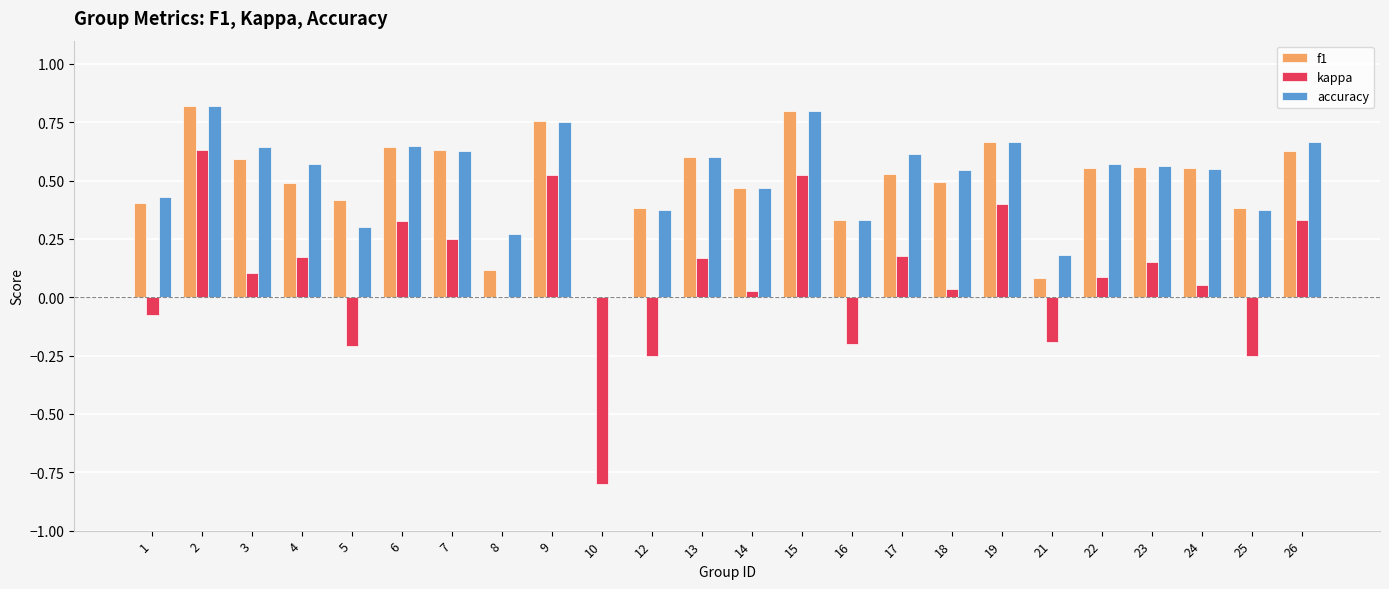

Is the value of kappa at 26 greater than the value of f1 at 24?

No